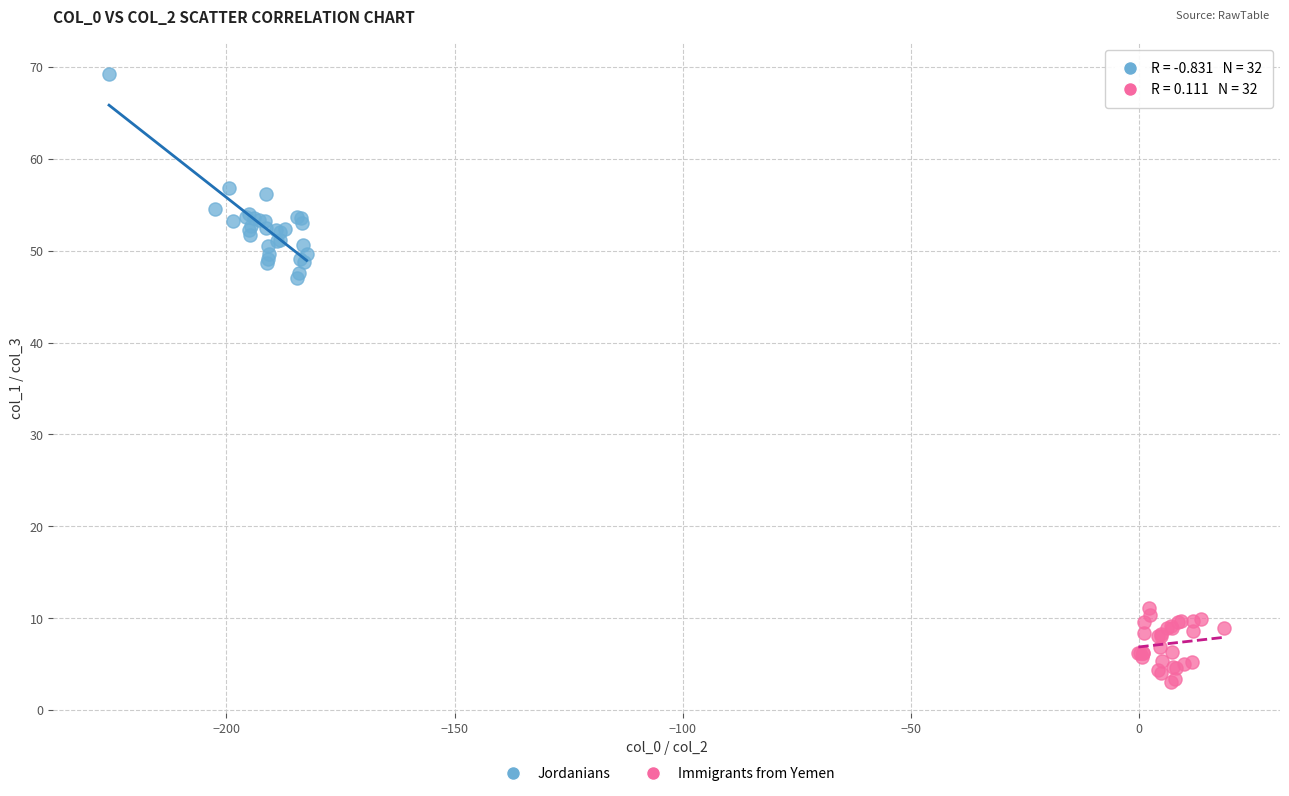

Which series contains the highest Y value?

Jordanians